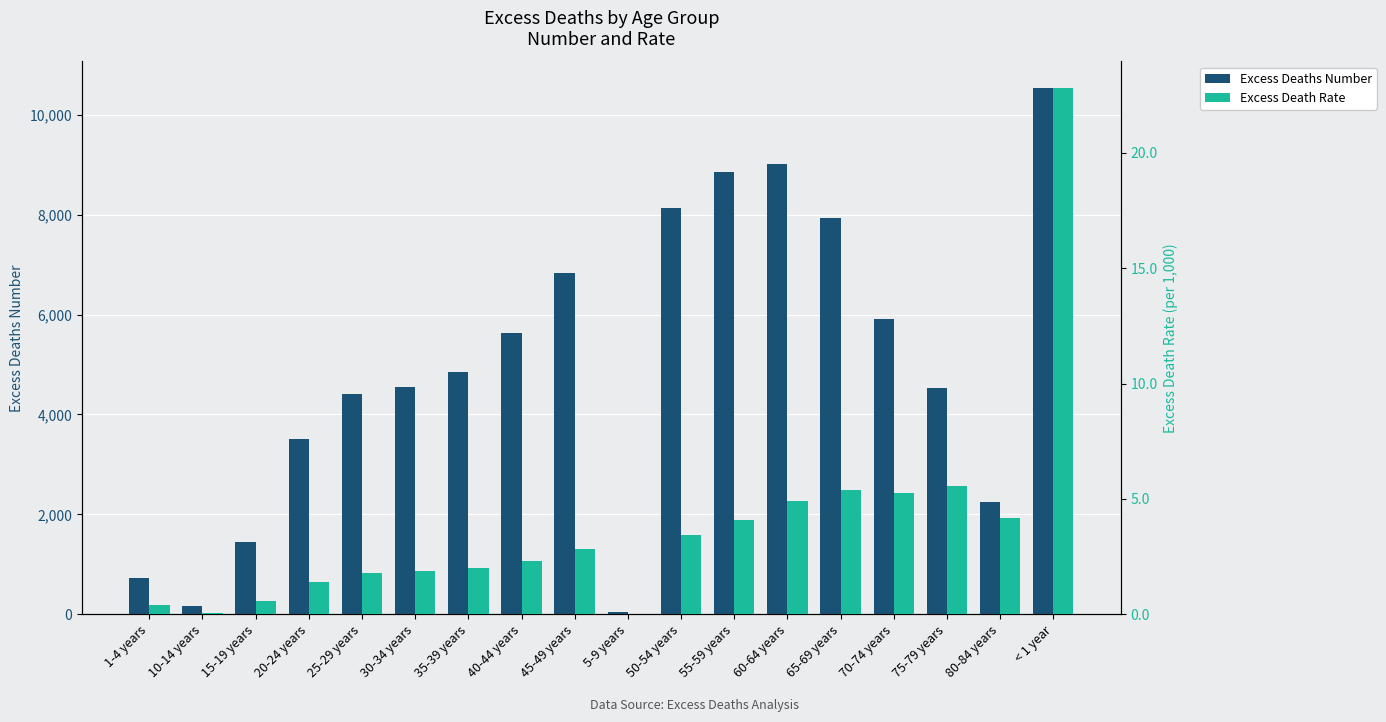

What is the difference between the highest and lowest values at 65-69 years?

7919.6